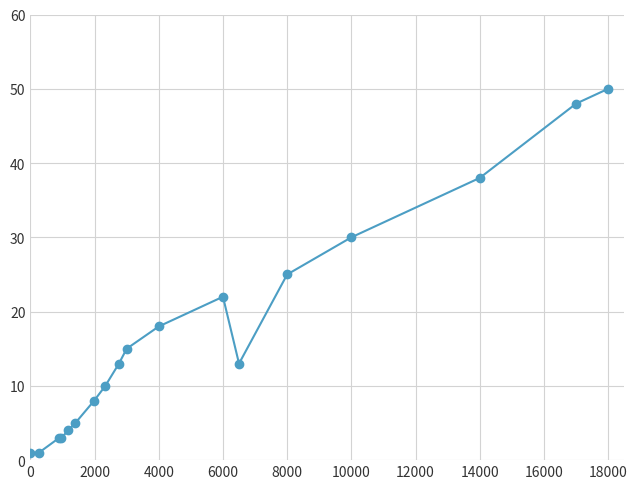

True or false: there are more than 2 points higher than both neighbors.

False